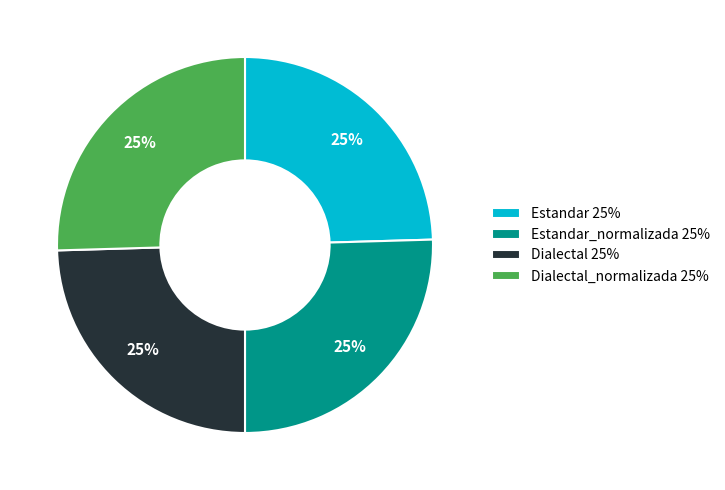

To the nearest percent, what portion does Dialectal_normalizada 25% represent?

25%